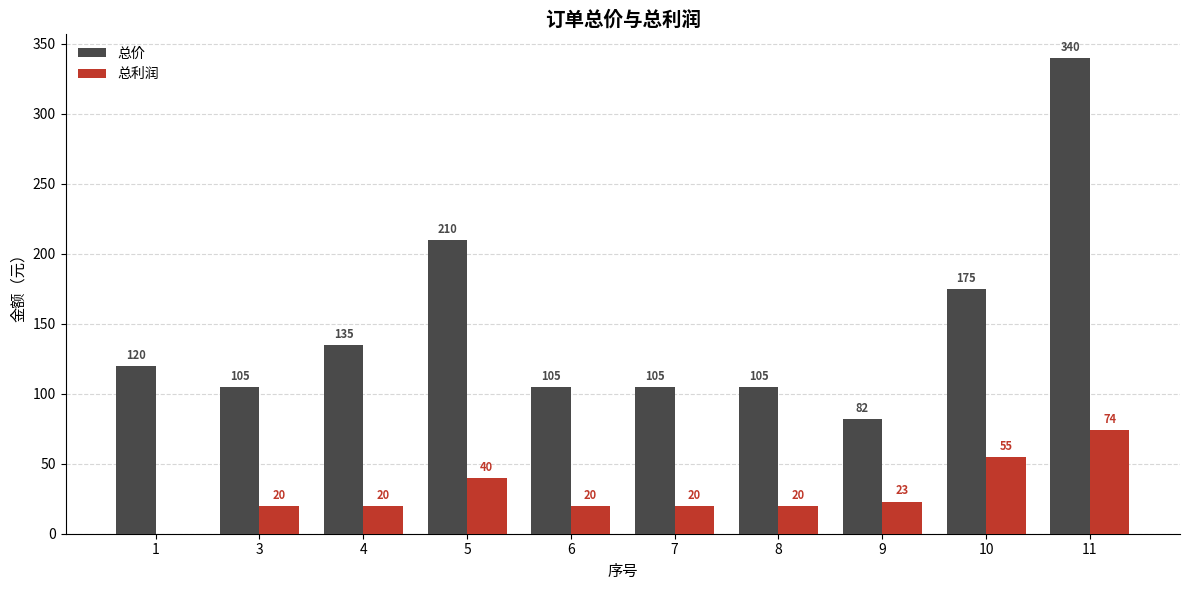

Read the 总价 value at 7, to the nearest 5.

105